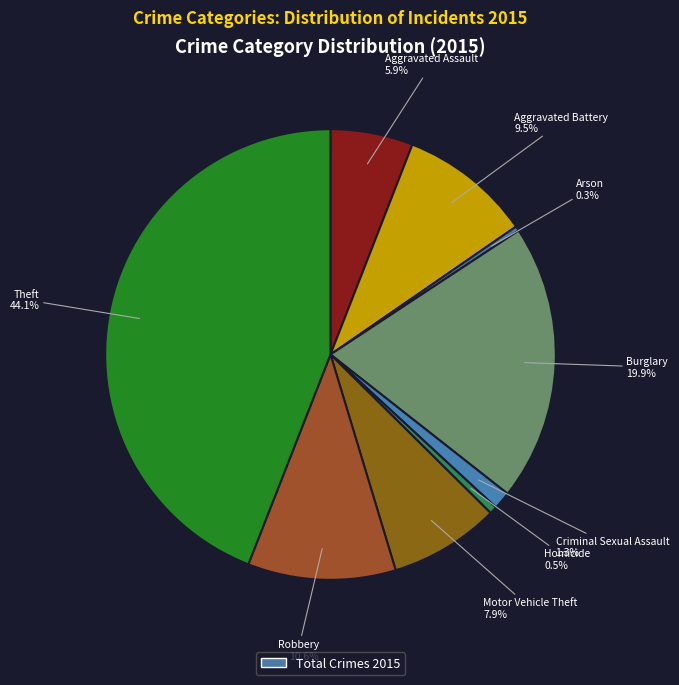

Count the number of slices in the pie.

9